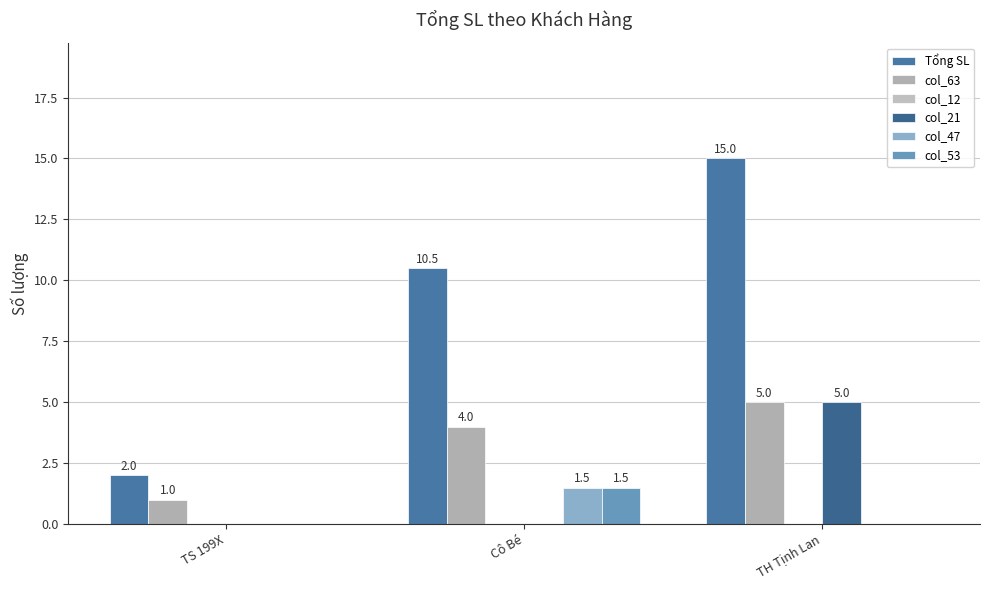

How many values in the col_21 series exceed 0?

1